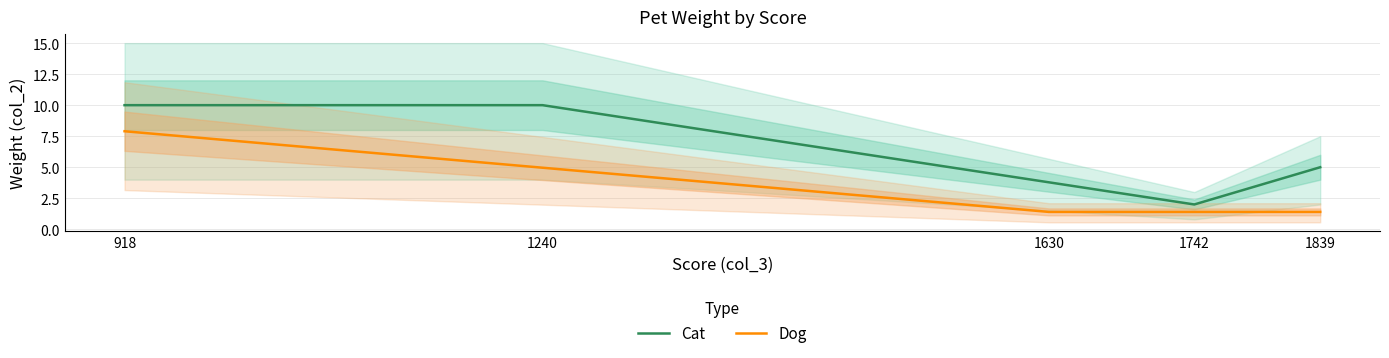

What is the sum of the Dog values at 918 and 1630?

9.3